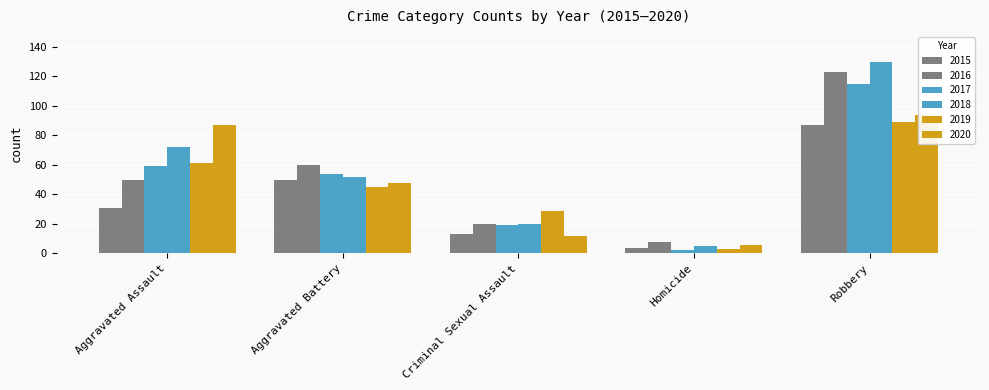

Reading right to left, what are all the values shown in this chart?

2015: 87	4	13	50	31
2016: 123	8	20	60	50
2017: 115	2	19	54	59
2018: 130	5	20	52	72
2019: 89	3	29	45	61
2020: 94	6	12	48	87